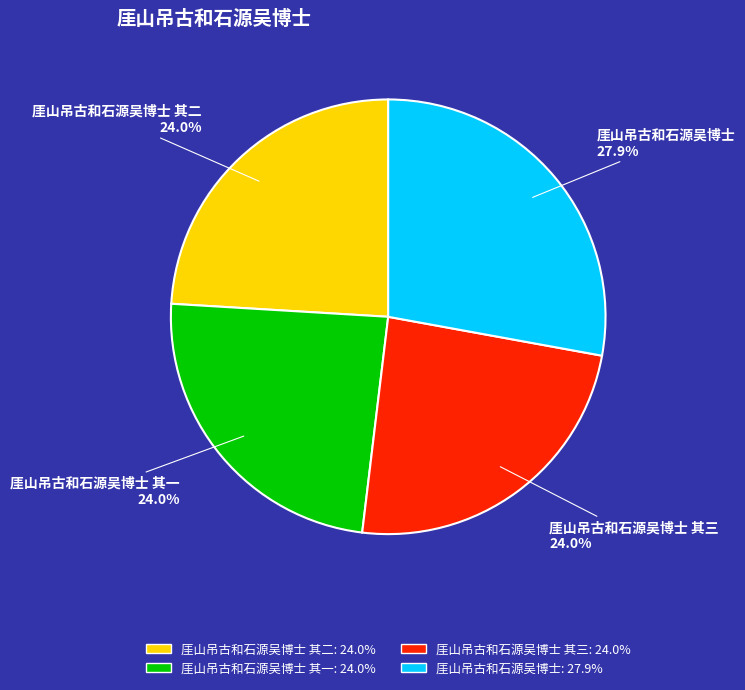

Is there any slice that represents more than half of the pie?

No